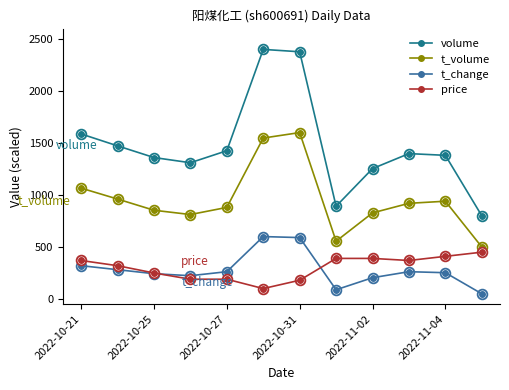

What is the value of the t_change point at the 11th from the left?

252.6